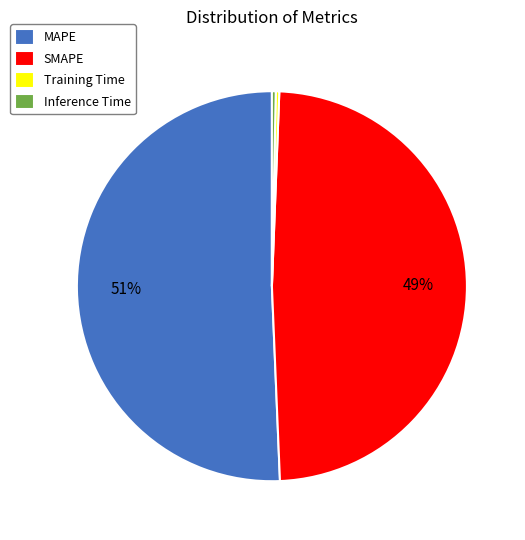

Which has a higher value, Inference Time or MAPE?

MAPE